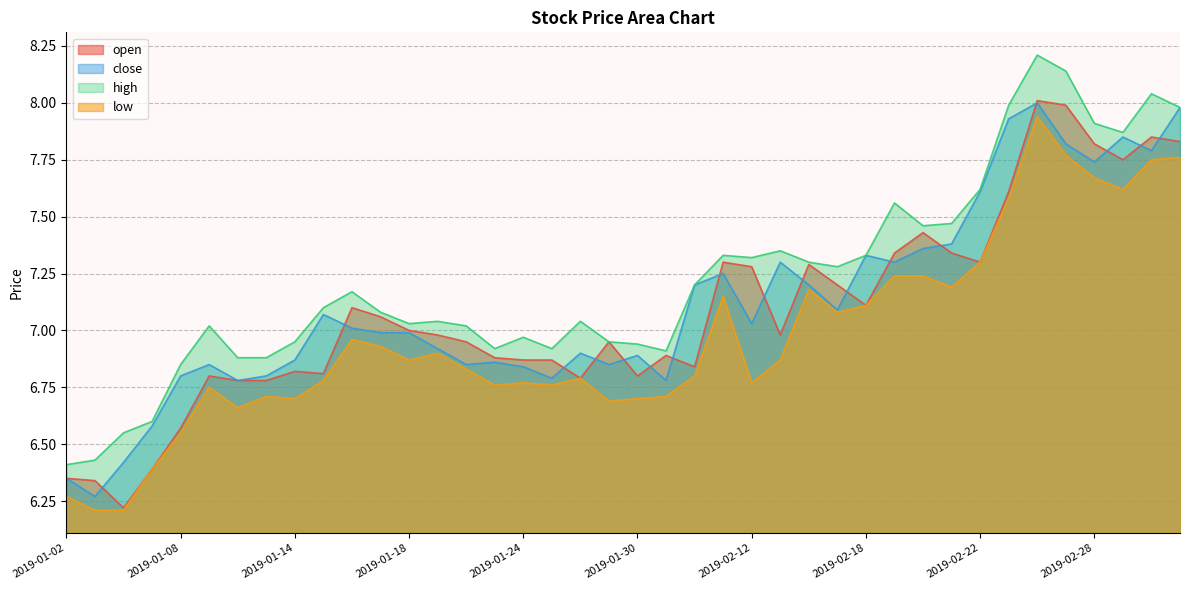

What is the maximum value for high?

8.2